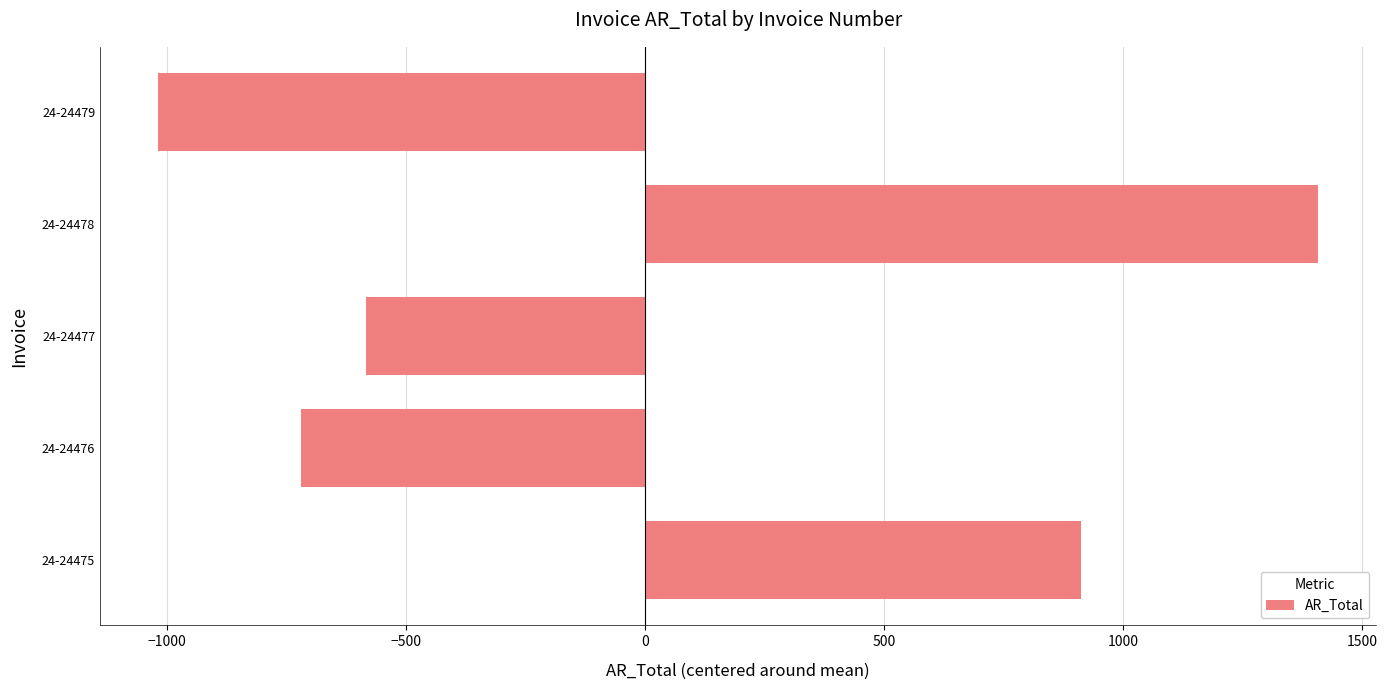

How many data points are less than -582?

3